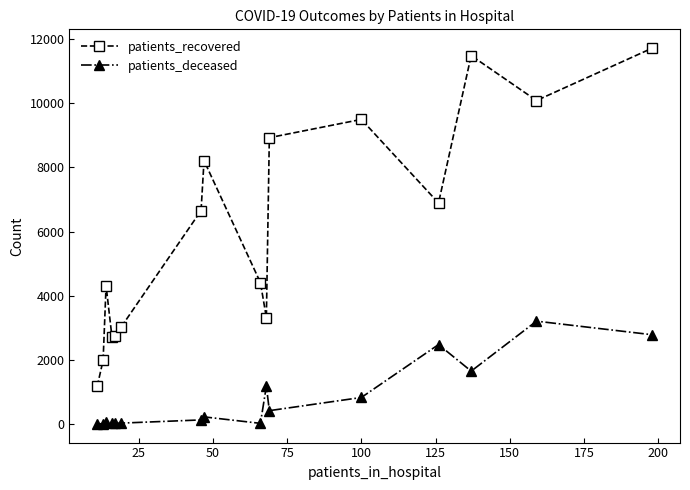

Which series has the largest total across all categories?

patients_recovered